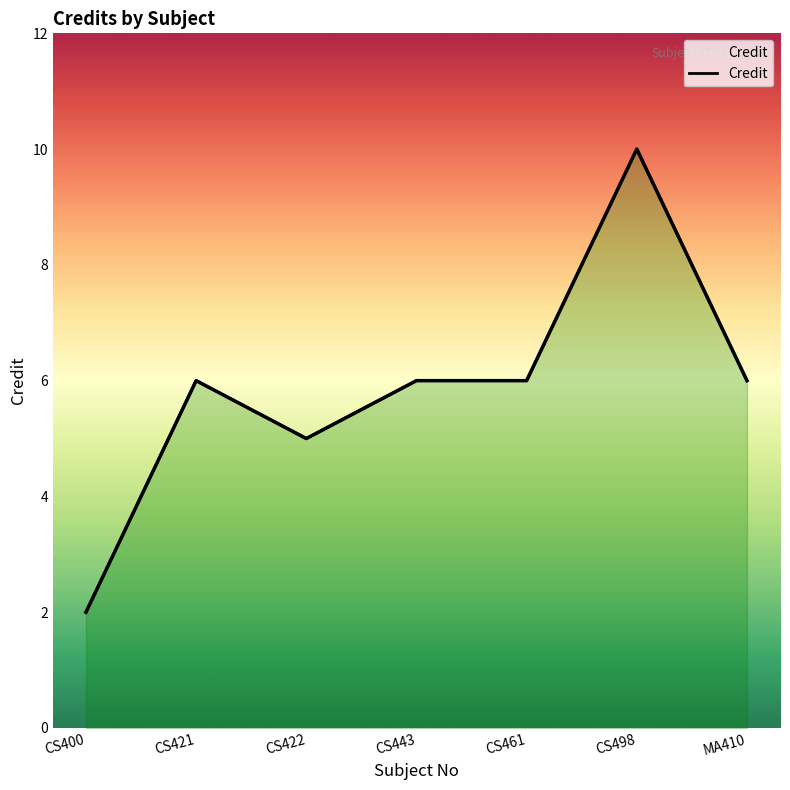

Count the values in the range 5 to 6.

5